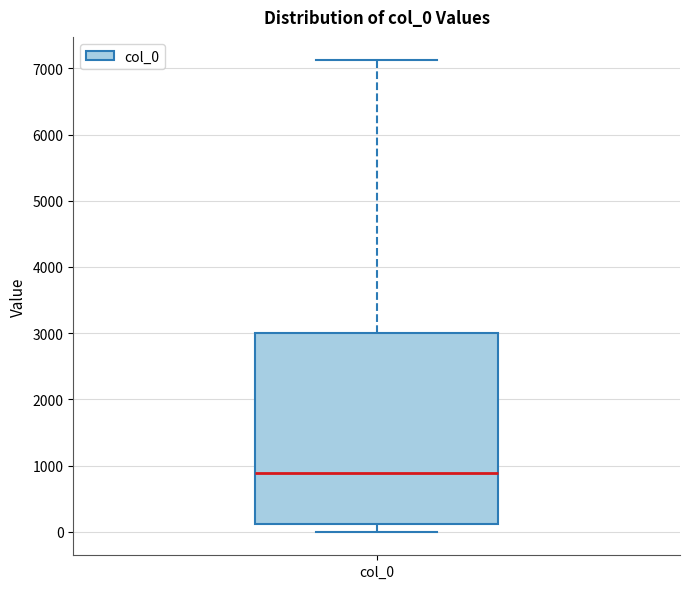

Read this box plot against the y-axis: the position of the median line, the range covered by the box, and the ends of both whiskers. The values are not printed on the chart, so give them approximately, as read against the axis.

median 900, box 100 to 3000, whiskers 0 to 7100